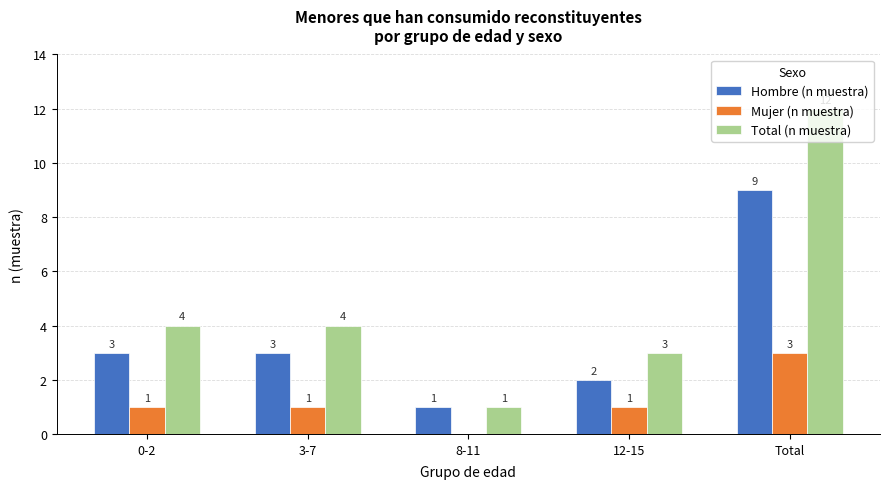

Are the bars grouped side by side (vs. stacked)?

Yes